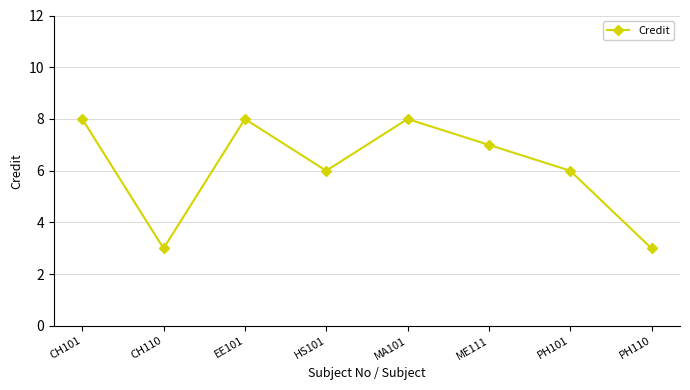

True or false: the data shows 6 at HS101.

True